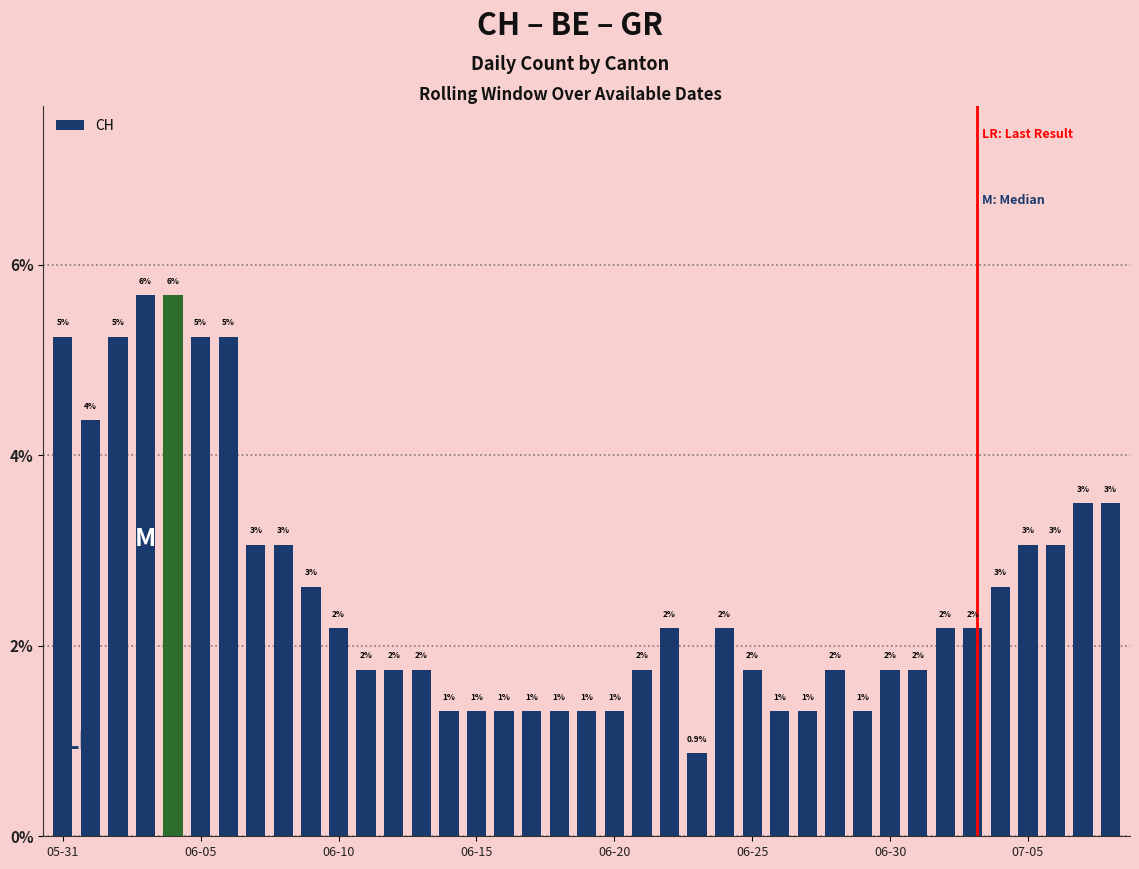

Does the chart contain any negative values?

No